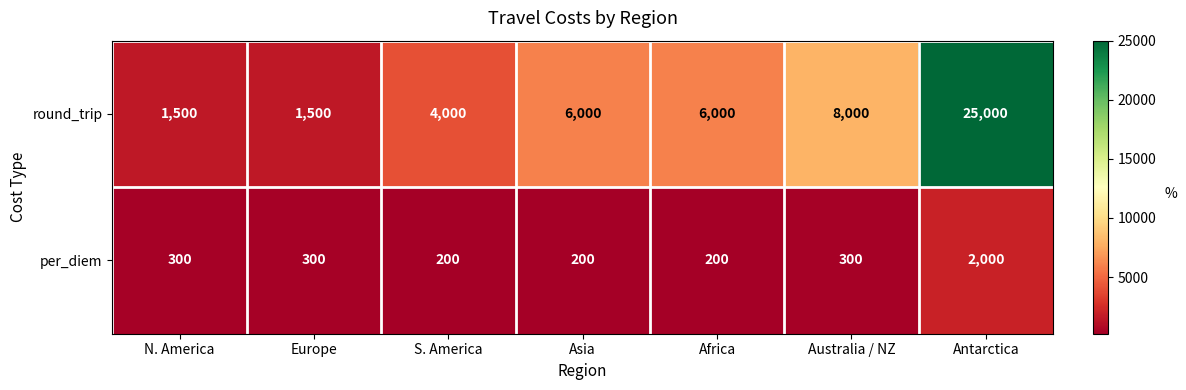

The round_trip series shows 2063 at Europe. True or false?

False